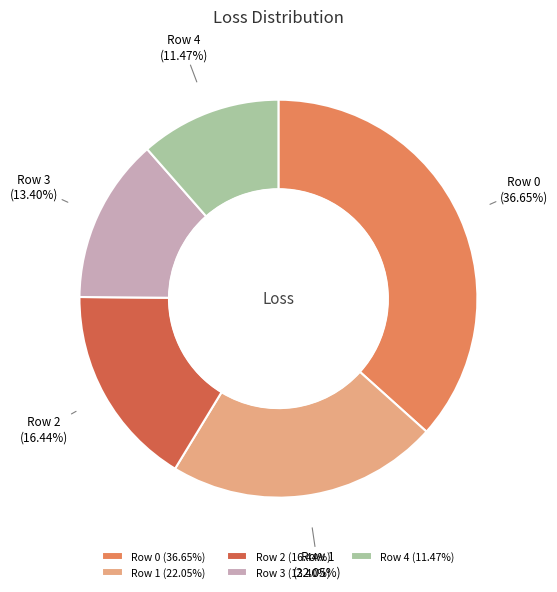

How many segments does this pie chart have?

5